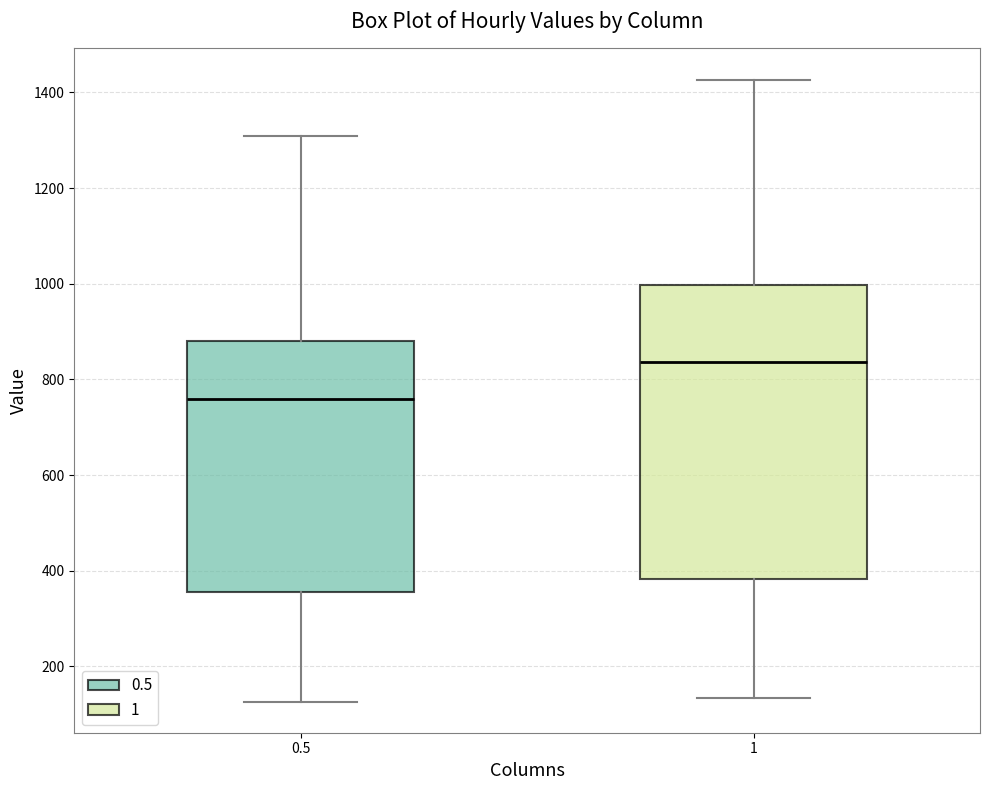

Reading left to right, transcribe this box plot: for each box, give where its median line is, the range the box spans, and where its two whiskers end, as read against the y-axis. The values are not printed on the chart, so give them approximately, as read against the axis.

0.5: median 760, box 360 to 880, whiskers 120 to 1300
1: median 840, box 380 to 1000, whiskers 140 to 1420